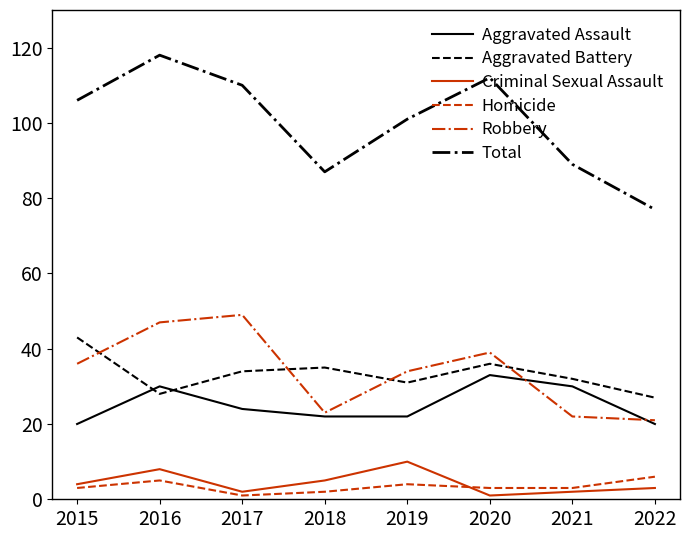

What value does the Robbery series have at 2016?

47